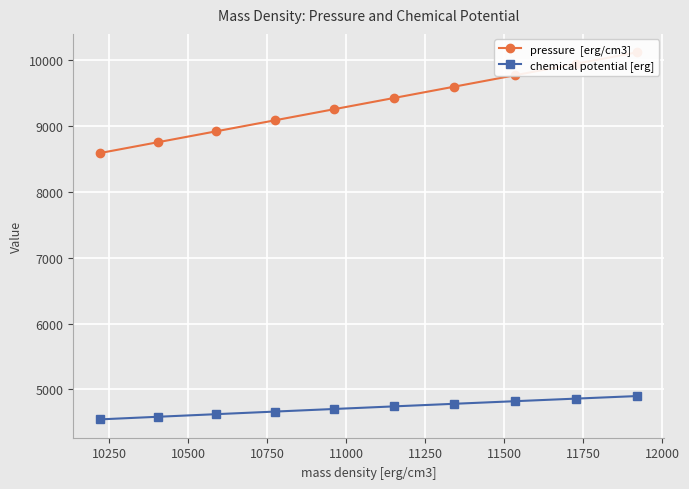

Count the number of data series in this chart.

2